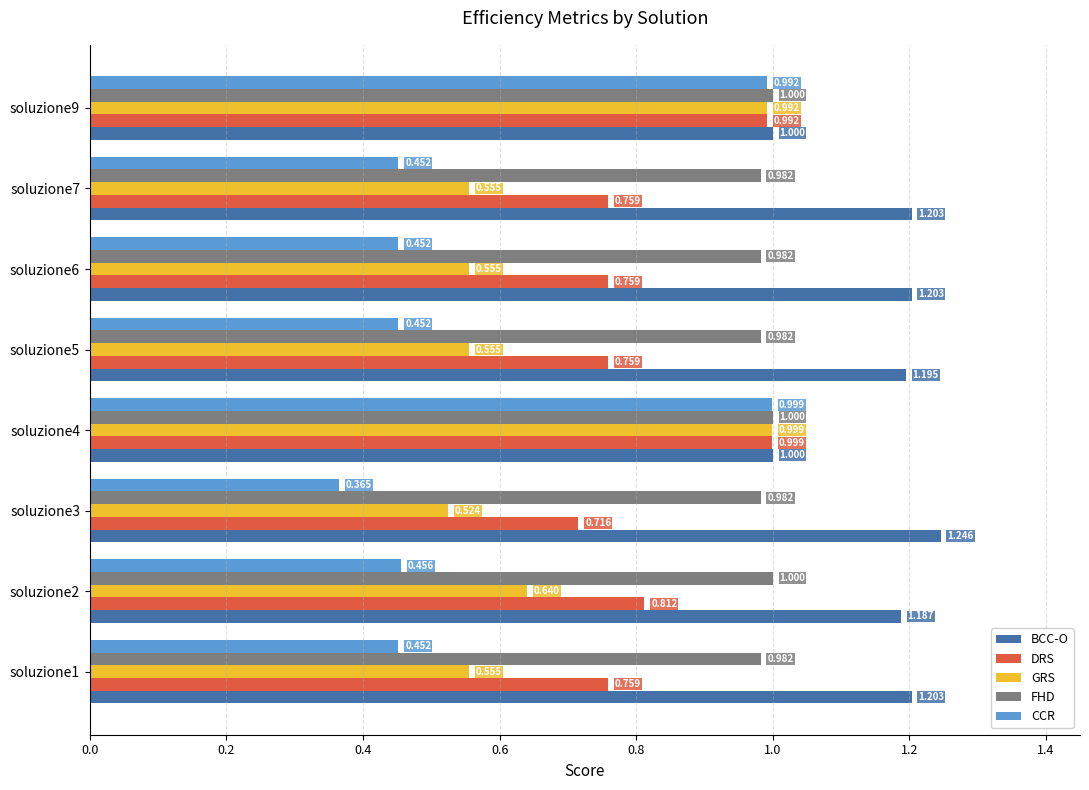

Which series changed the most between soluzione1 and soluzione5?

BCC-O